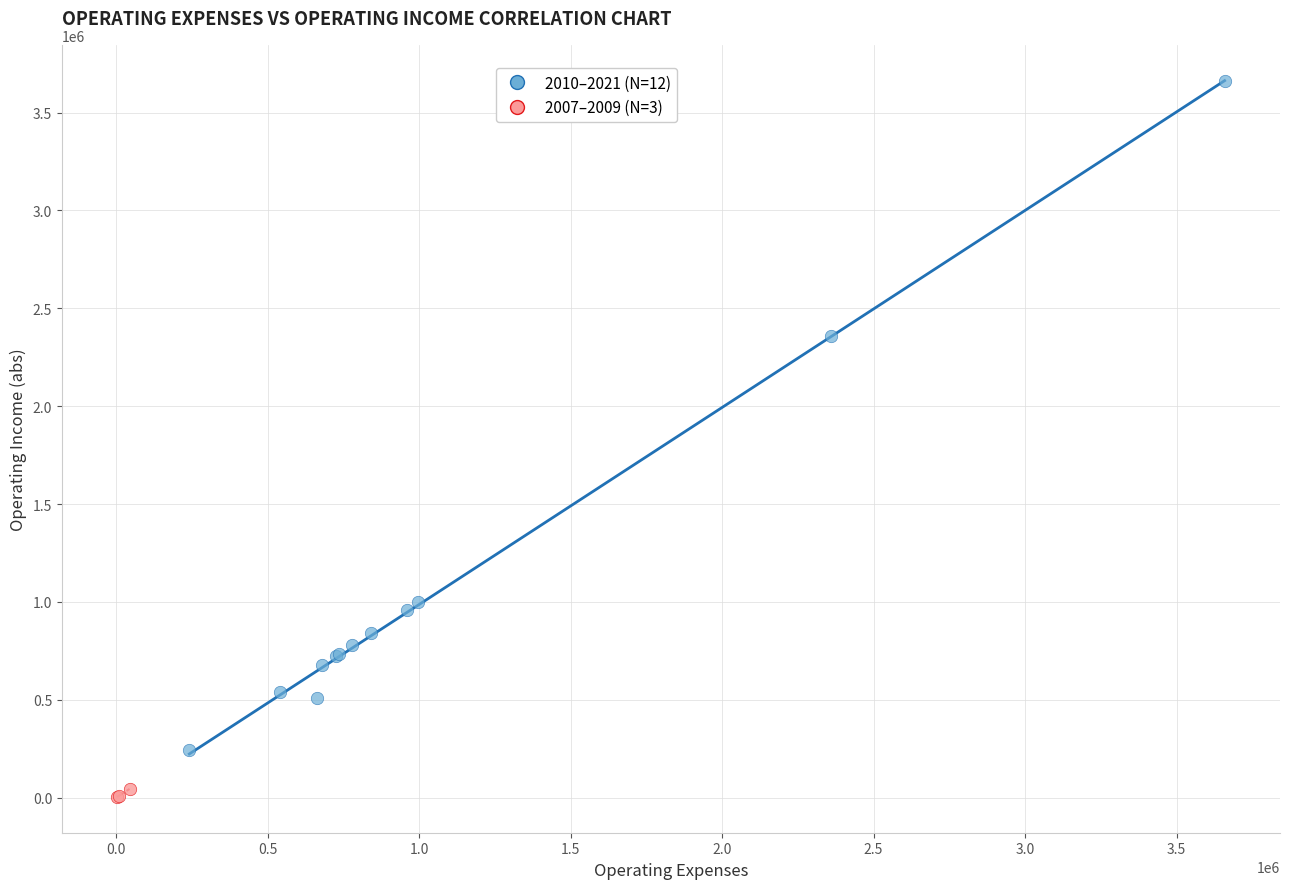

Which series reaches the minimum Y coordinate?

2007–2009 (N=3)